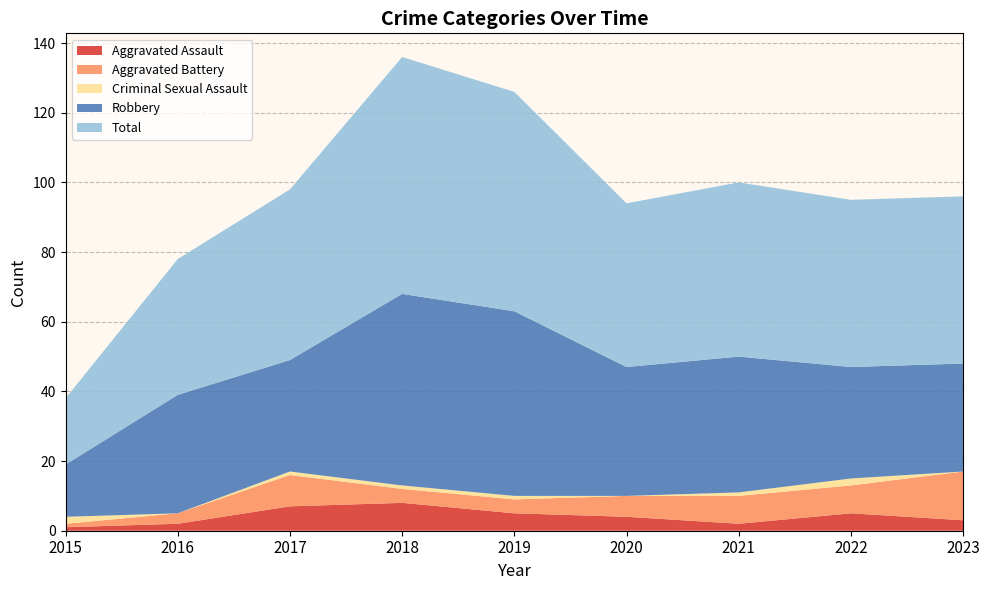

Reading left to right, what are all the values shown in this chart?

Aggravated Assault: 2015=1	2016=2	2017=7	2018=8	2019=5	2020=4	2021=2	2022=5	2023=3
Aggravated Battery: 2015=1	2016=3	2017=9	2018=4	2019=4	2020=6	2021=8	2022=8	2023=14
Criminal Sexual Assault: 2015=2	2016=0	2017=1	2018=1	2019=1	2020=0	2021=1	2022=2	2023=0
Robbery: 2015=15	2016=34	2017=32	2018=55	2019=53	2020=37	2021=39	2022=32	2023=31
Total: 2015=19	2016=39	2017=49	2018=68	2019=63	2020=47	2021=50	2022=48	2023=48